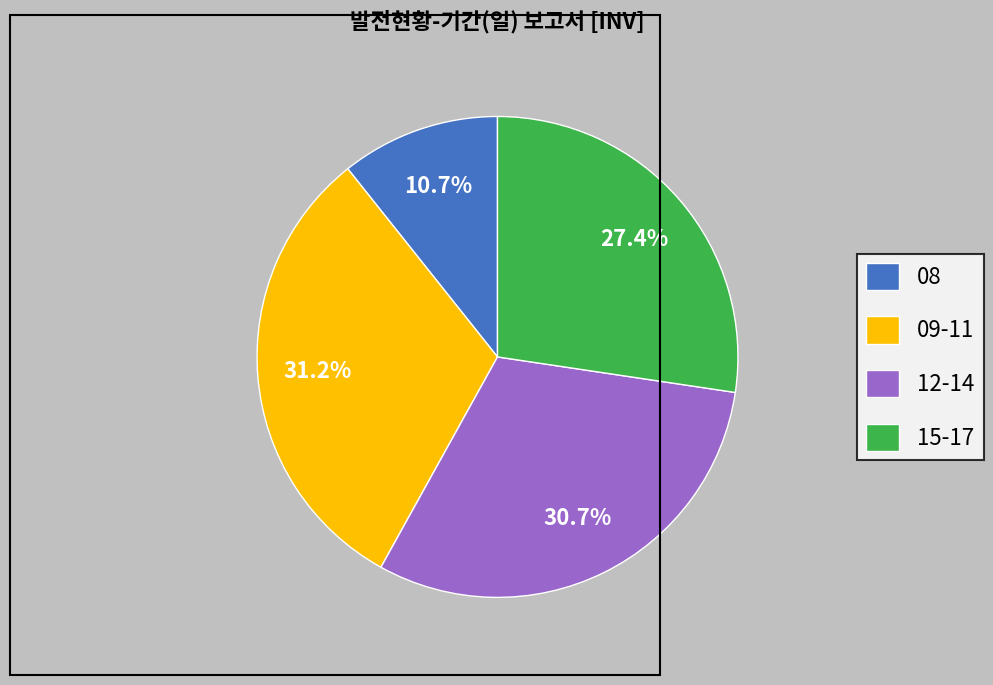

Which slice is the largest?

09-11